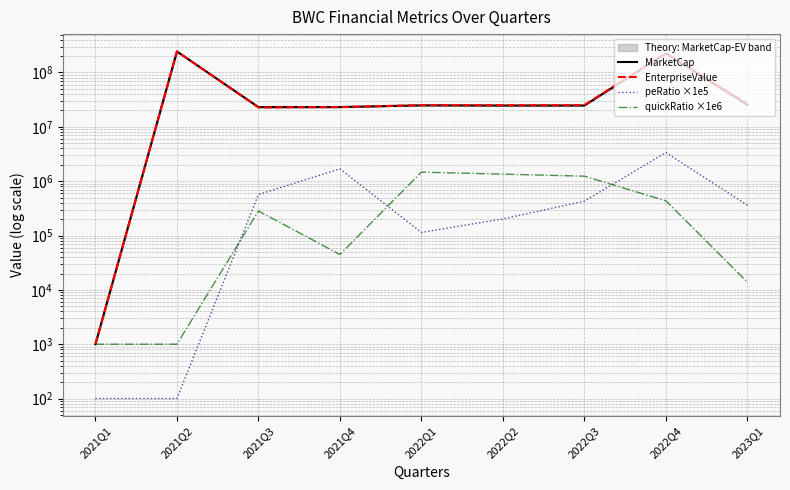

Reading left to right, what are all the values shown in this chart?

MarketCap: 2021Q1=1000.0	2021Q2=243829789.8	2021Q3=23099070.4	2021Q4=23122908.5	2022Q1=24852545.2	2022Q2=24648626.9	2022Q3=24674116.7	2022Q4=224590539.7	2023Q1=25336851.3
EnterpriseValue: 2021Q1=1000.0	2021Q2=243829789.8	2021Q3=22726282.4	2021Q4=23122842.3	2022Q1=25102022.2	2022Q2=25023813.9	2022Q3=25199076.7	2022Q4=225834809.7	2023Q1=26784253.3
peRatio ×1e5: 2021Q1=100.0	2021Q2=100.0	2021Q3=567492.3	2021Q4=1683963.6	2022Q1=113782.4	2022Q2=201979.5	2022Q3=429240.5	2022Q4=3366823.2	2023Q1=361291.7
quickRatio ×1e6: 2021Q1=1000.0	2021Q2=1000.0	2021Q3=282682.2	2021Q4=44778.8	2022Q1=1466719.4	2022Q2=1347229.9	2022Q3=1236333.4	2022Q4=435072.2	2023Q1=13838.5